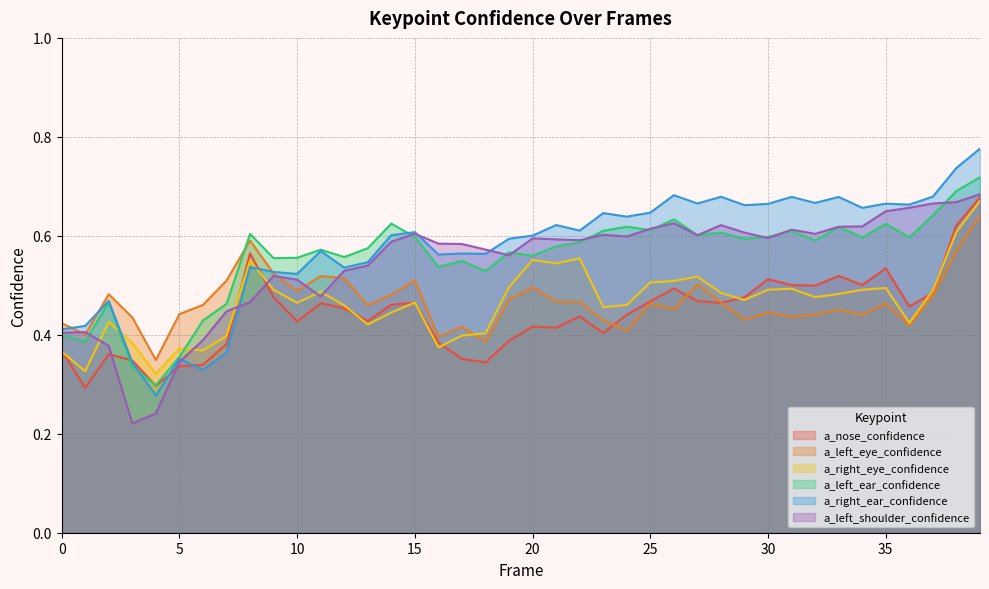

What is the sum of the a_left_shoulder_confidence values at 17 and 2?

1.0